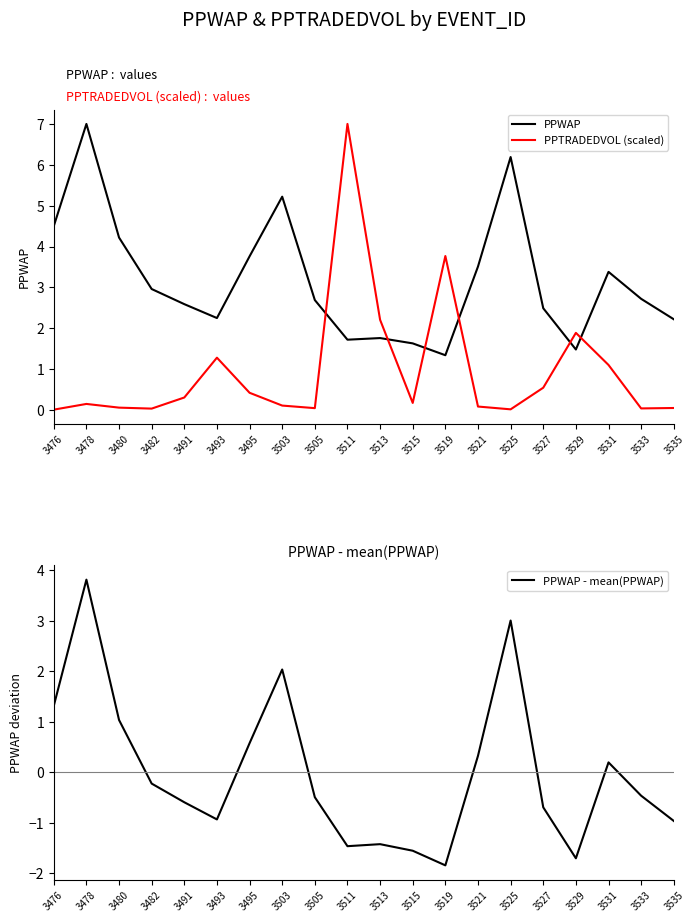

Reading right to left, list all the values displayed in this chart.

PPWAP: 3535=2.2	3533=2.7	3531=3.4	3529=1.5	3527=2.5	3525=6.2	3521=3.5	3519=1.3	3515=1.6	3513=1.8	3511=1.7	3505=2.7	3503=5.2	3495=3.8	3493=2.2	3491=2.6	3482=3.0	3480=4.2	3478=7.0	3476=4.5
PPTRADEDVOL (scaled): 3535=0.0	3533=0.0	3531=1.1	3529=1.9	3527=0.5	3525=0.0	3521=0.1	3519=3.8	3515=0.2	3513=2.2	3511=7.0	3505=0.0	3503=0.1	3495=0.4	3493=1.3	3491=0.3	3482=0.0	3480=0.1	3478=0.1	3476=0.0
PPWAP - mean(PPWAP): 3535=-1.0	3533=-0.5	3531=0.2	3529=-1.7	3527=-0.7	3525=3.0	3521=0.3	3519=-1.8	3515=-1.6	3513=-1.4	3511=-1.5	3505=-0.5	3503=2.0	3495=0.6	3493=-0.9	3491=-0.6	3482=-0.2	3480=1.0	3478=3.8	3476=1.3